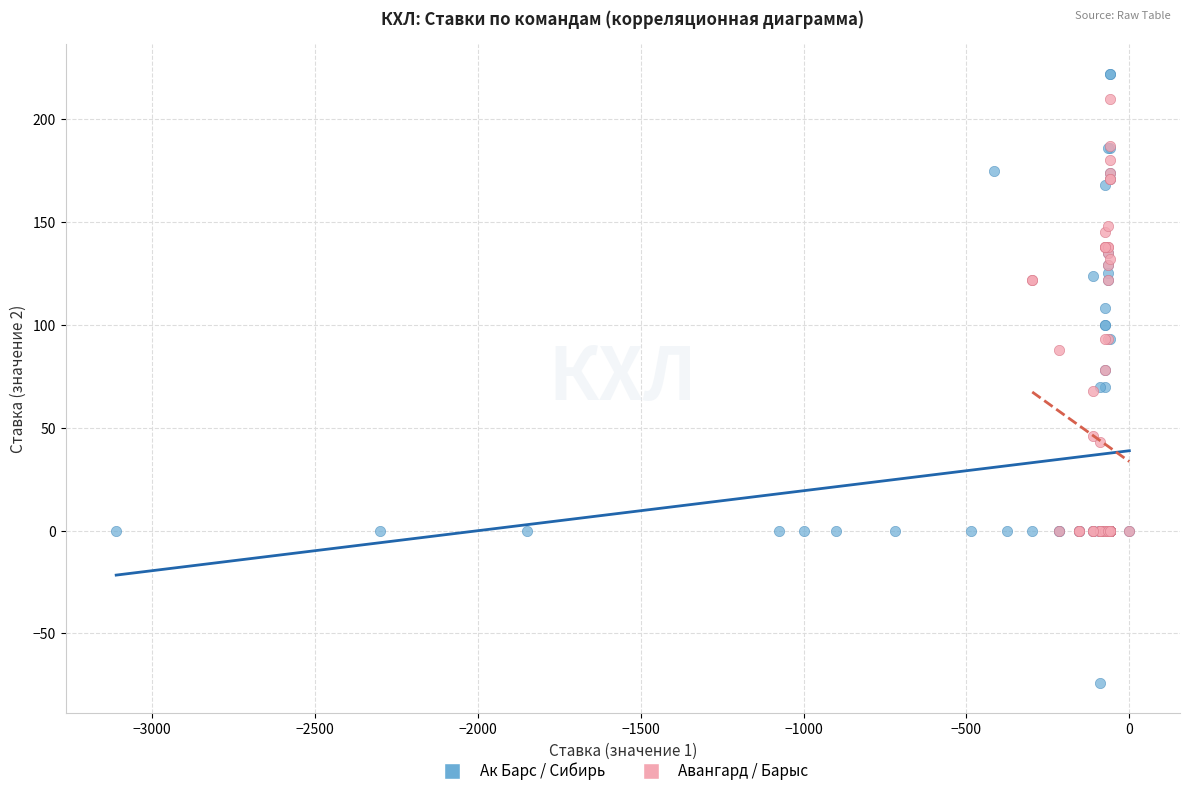

Which series has the largest Y range (max minus min)?

Ак Барс / Сибирь